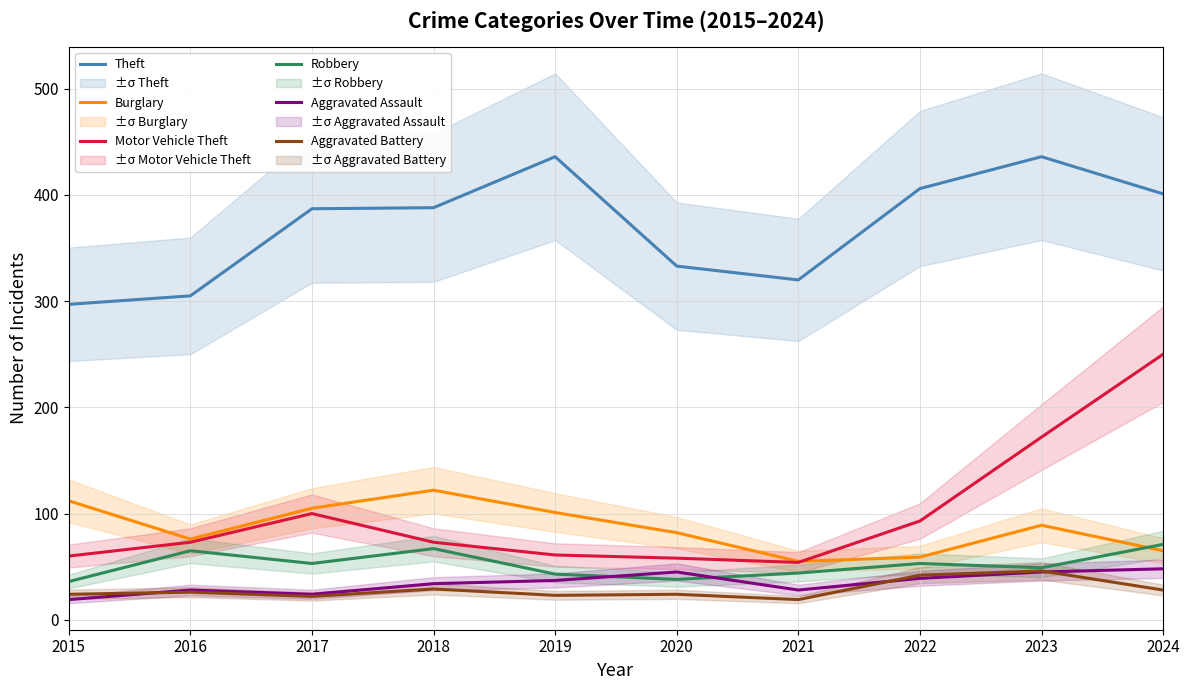

At which label is Motor Vehicle Theft closest to 152?

2023